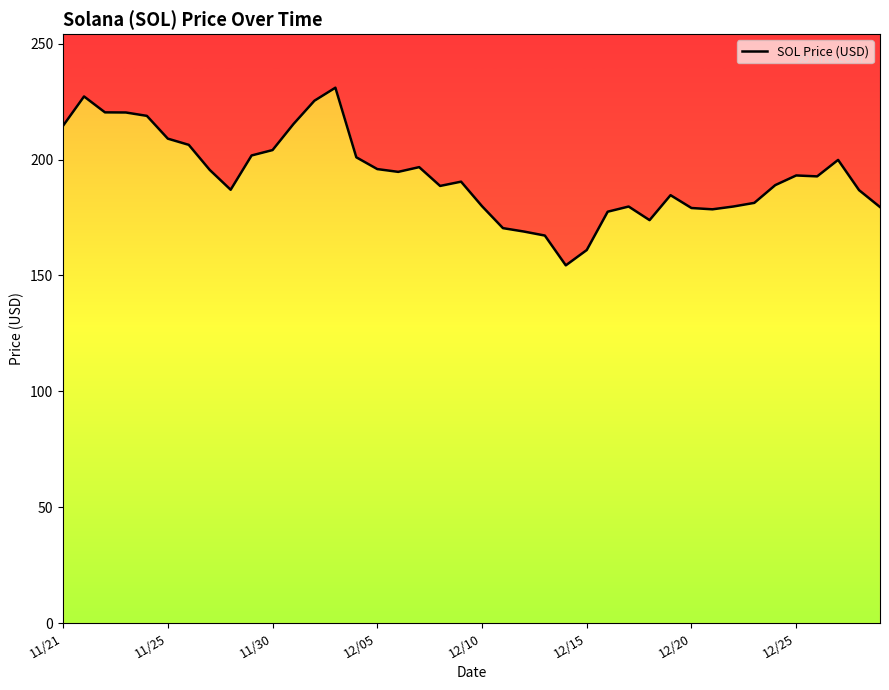

Which has a higher value, 18 or 34?

34